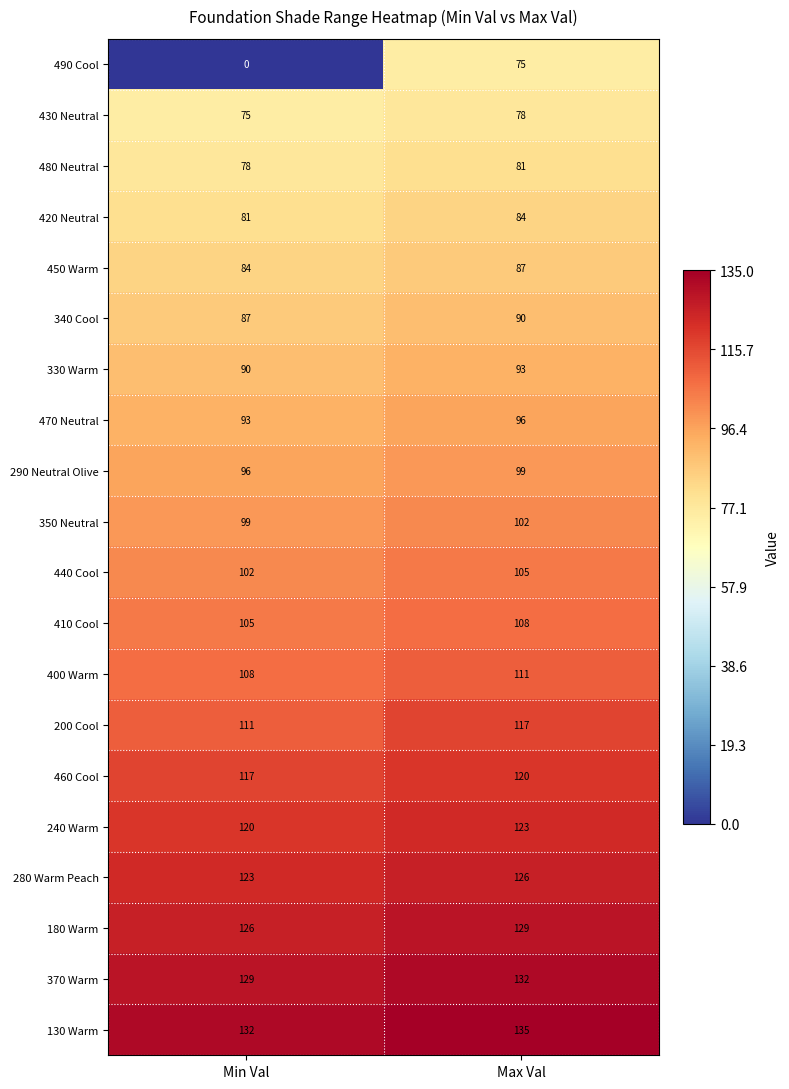

What is the difference between the 130 Warm values at Min Val and Max Val?

3